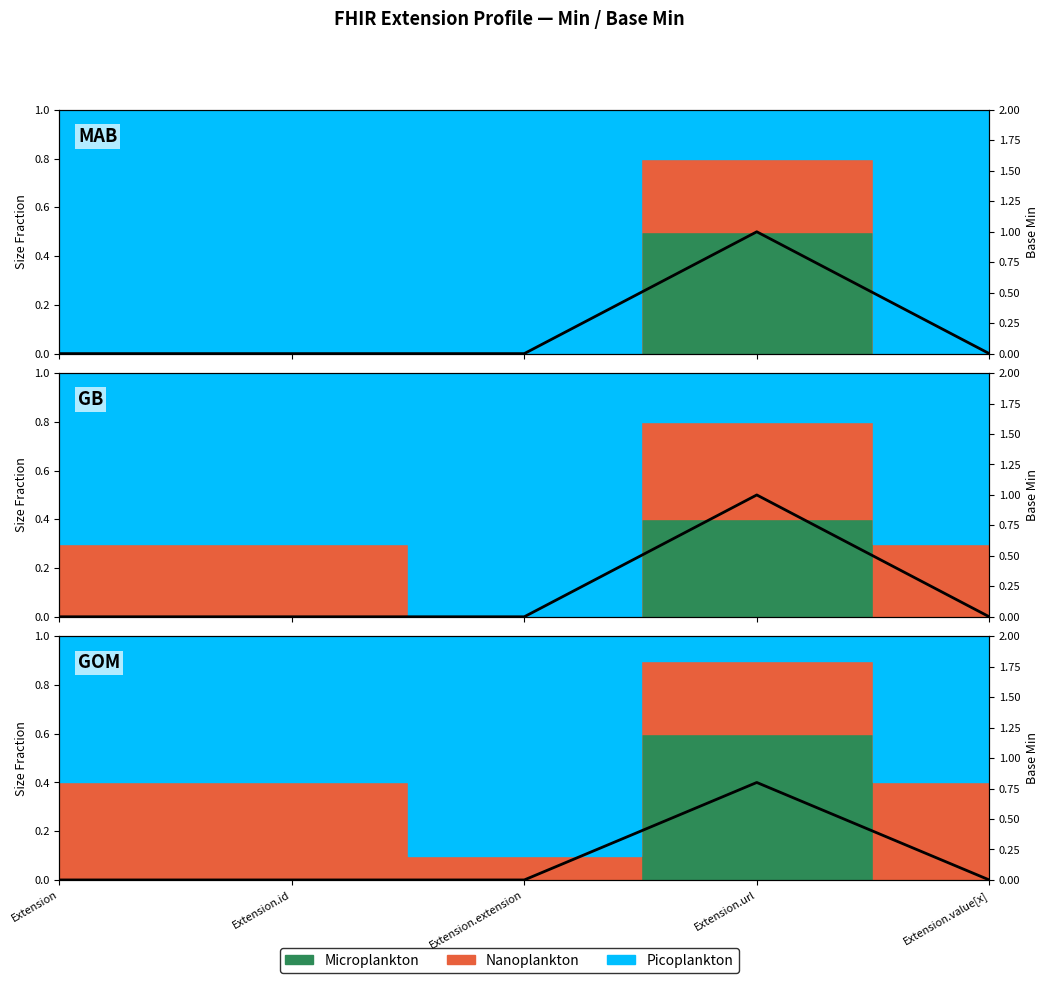

Count the values in the range 0 to 1.

5